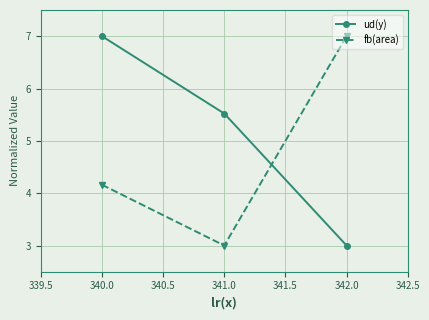

What is the value of the fb(area) point at the 1st from the left?

4.2